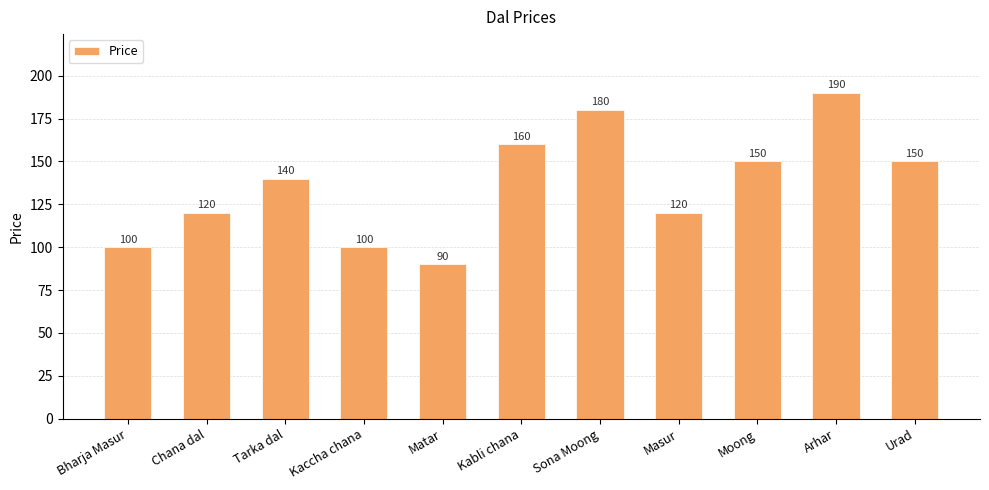

What is the label of the 7th bar from the left?

Sona Moong